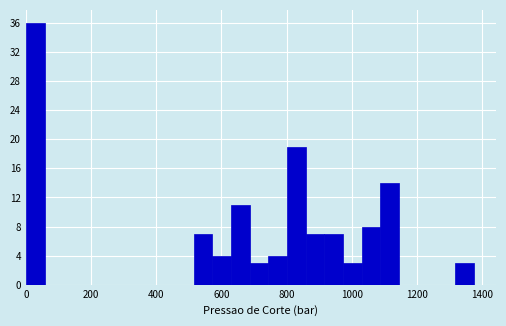

Read against the x-axis, roughly where is the centre of the tallest bar?

20